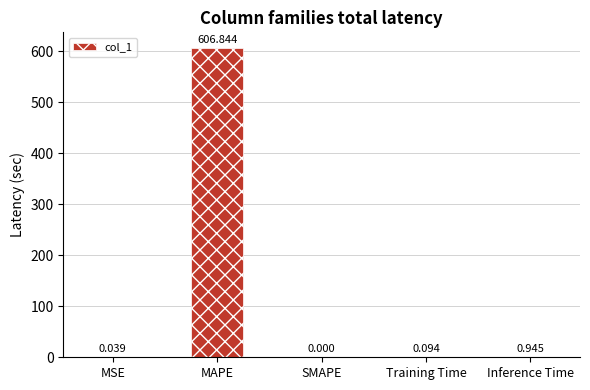

At which category does the chart reach its peak across all series?

MAPE